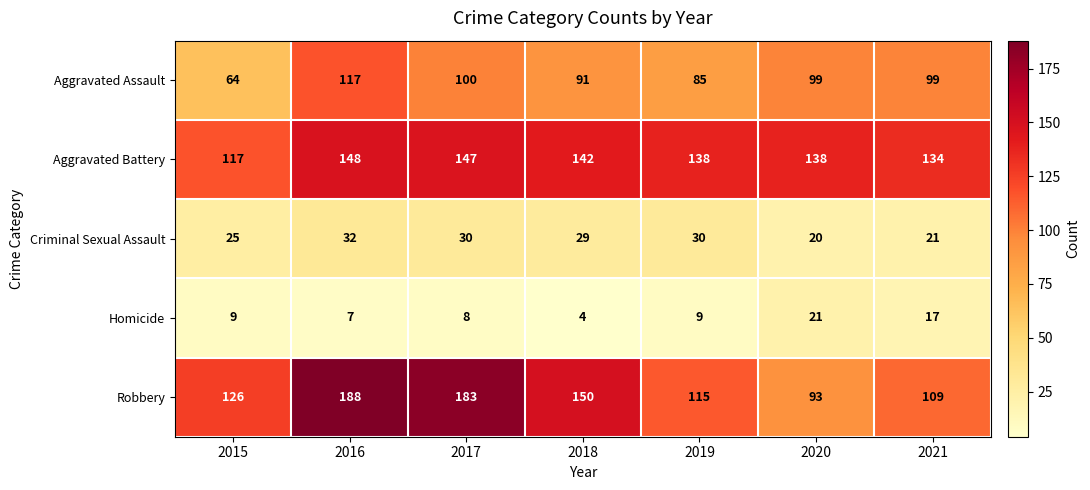

The value of Robbery at 2016 is 188. True or false?

True